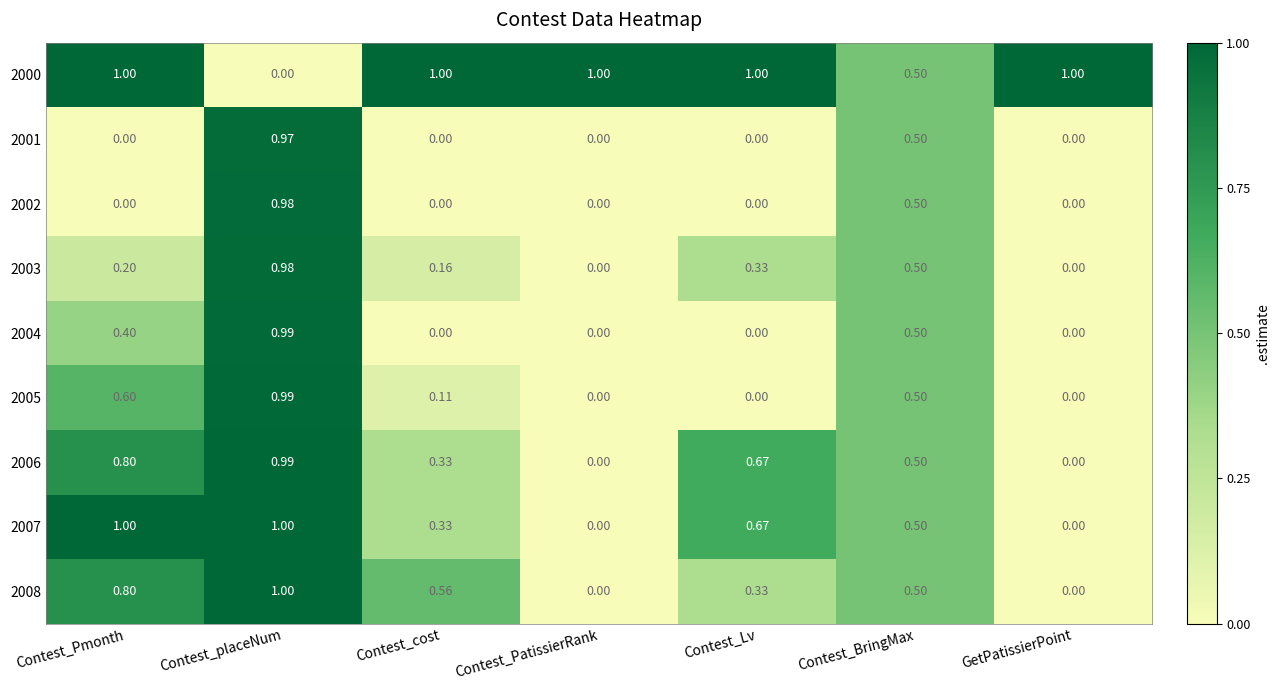

At which category is the sum across all series the highest?

Contest_placeNum